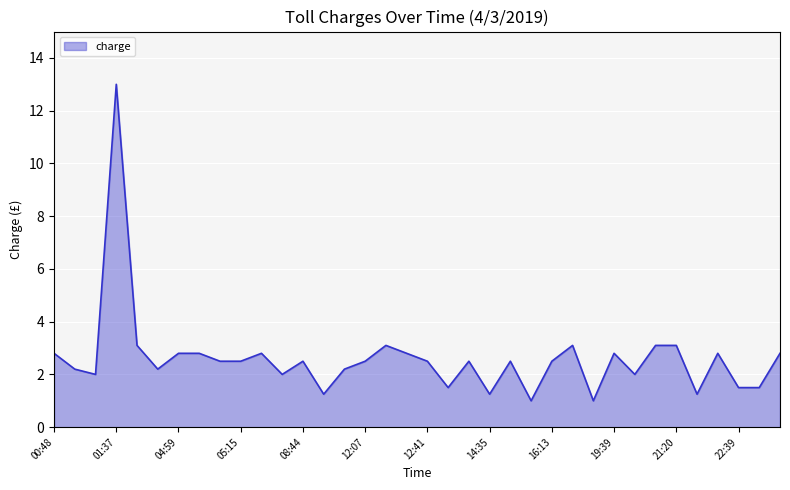

What is the maximum value shown in the chart?

13.0